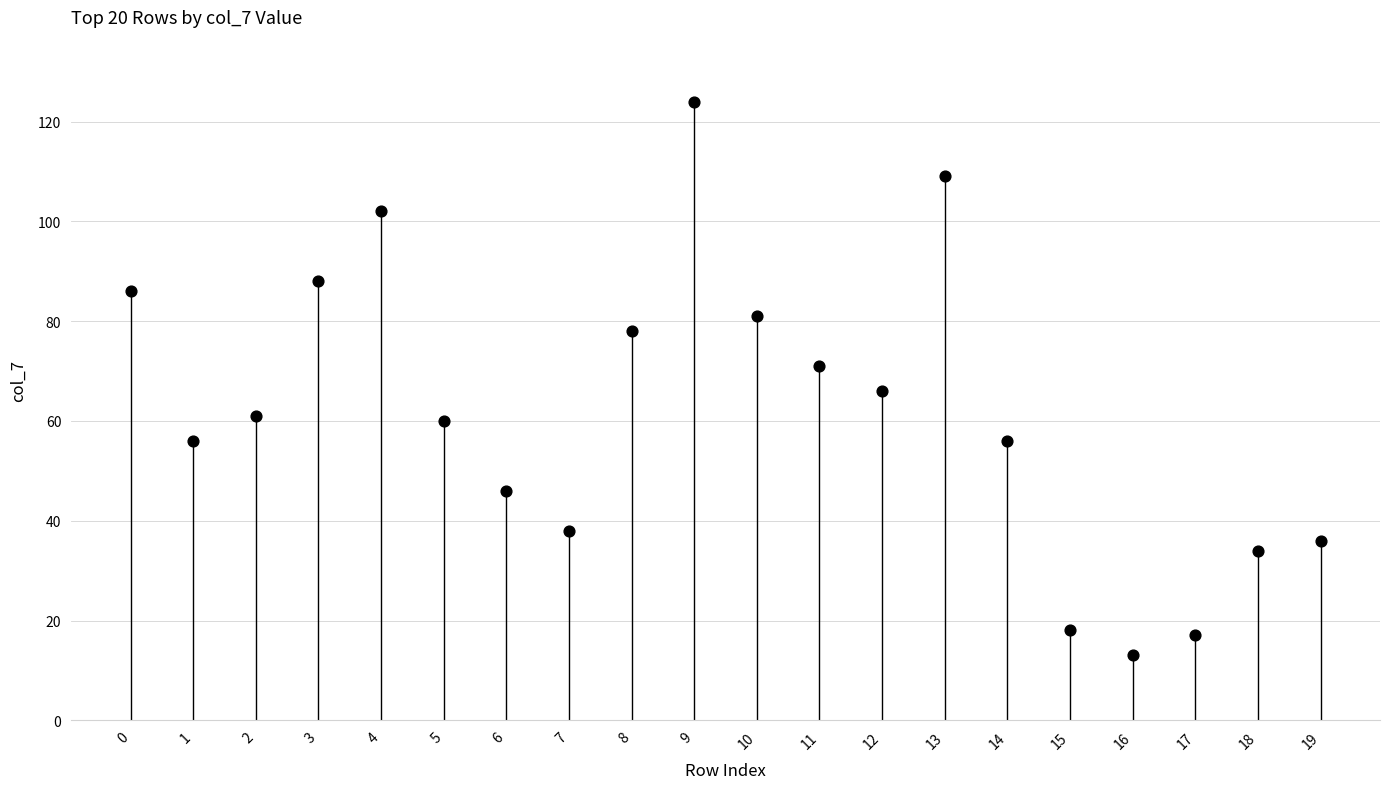

What is the range of Y values (max minus min)?

111